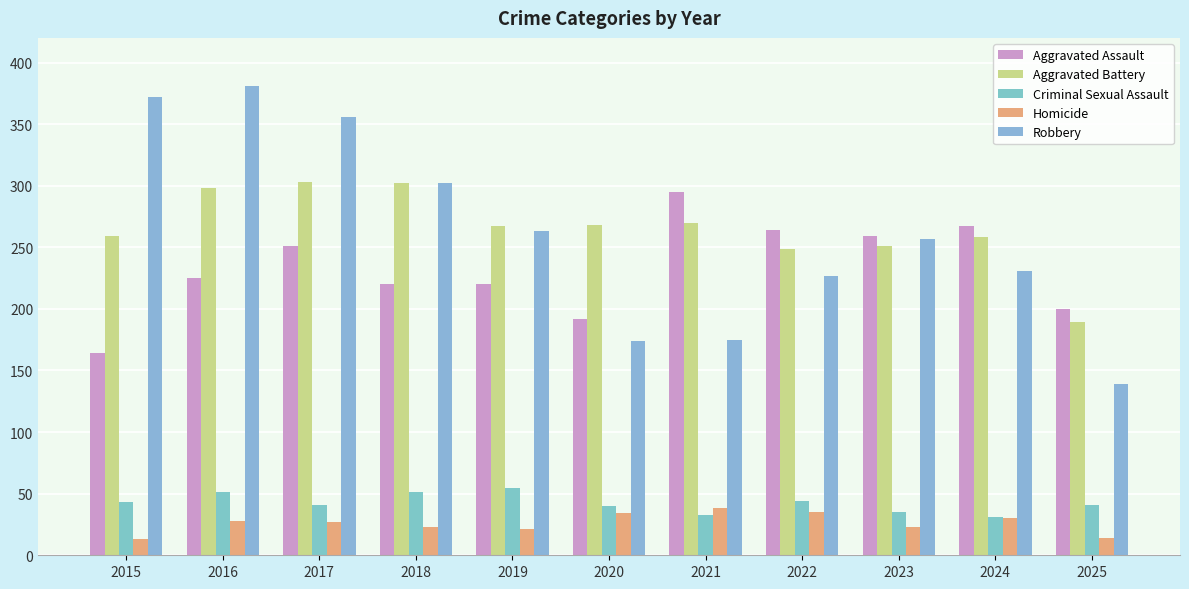

What is the average value of the Criminal Sexual Assault series?

42